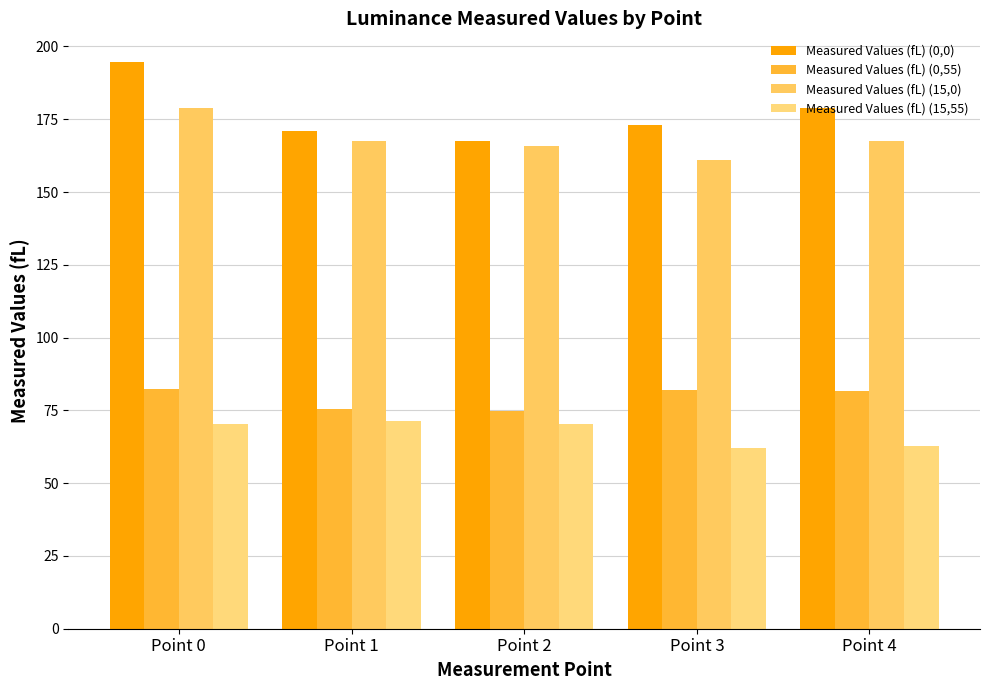

How many bars are there in each group?

4